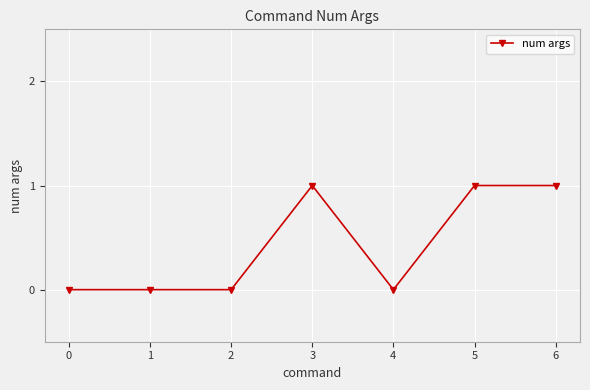

True or false: there are more than 0 points higher than both neighbors.

True